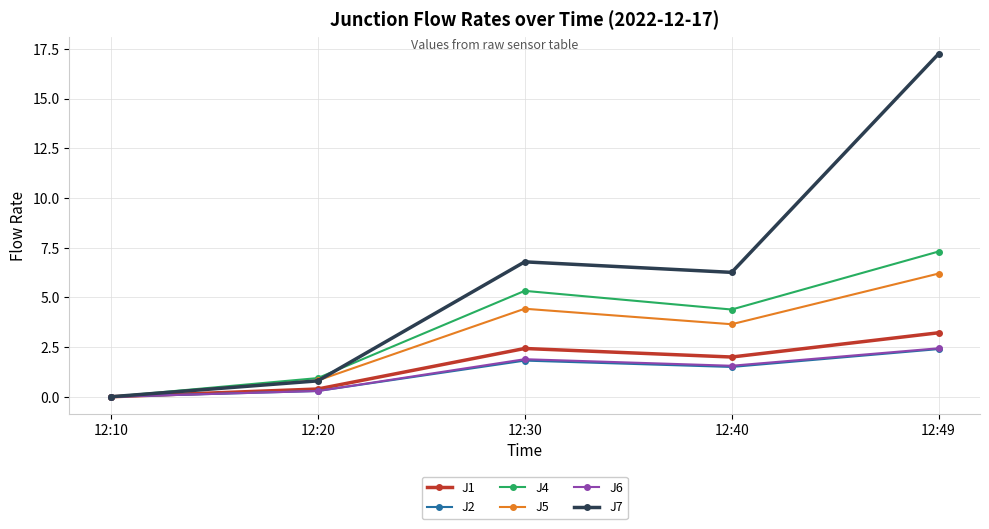

At which category is the sum across all series the highest?

12:49